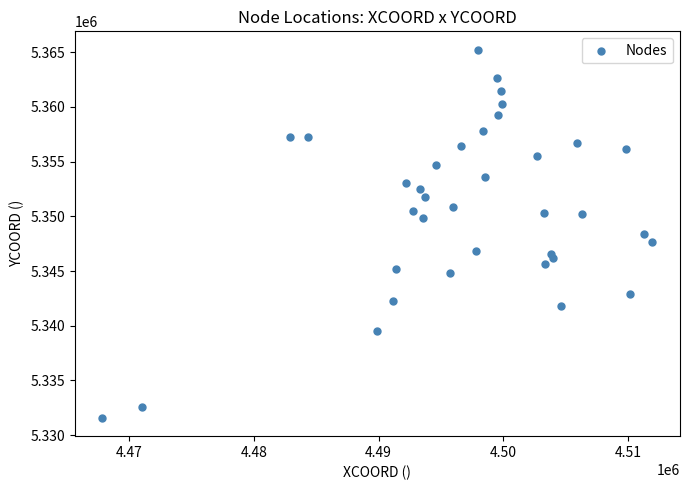

What is the range of X values (max minus min)?

44076.0